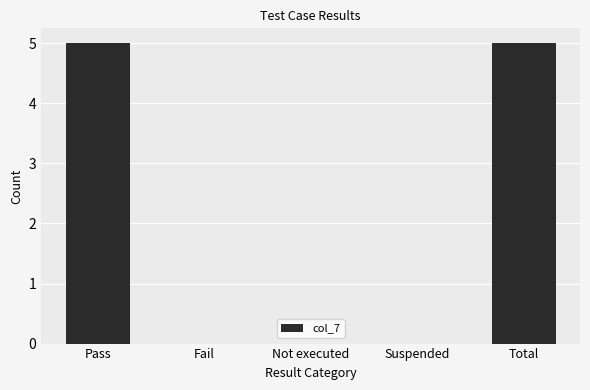

Reading left to right, what are all the values shown in this chart?

5	0	0	0	5